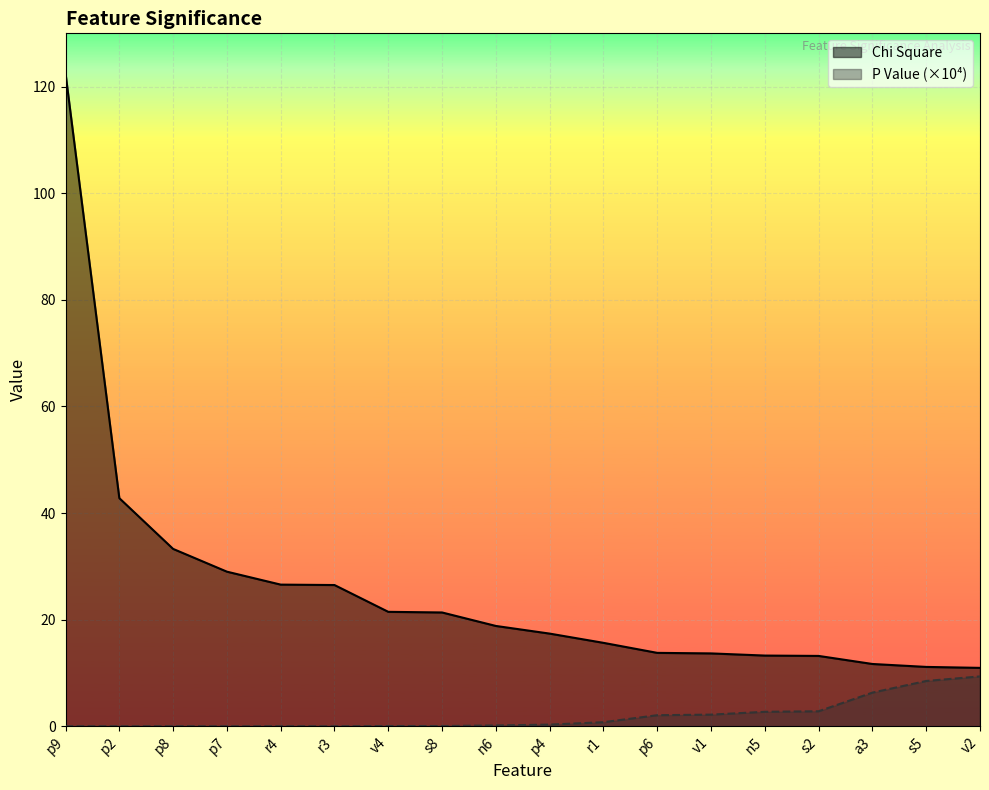

How many series are shown in this chart?

2